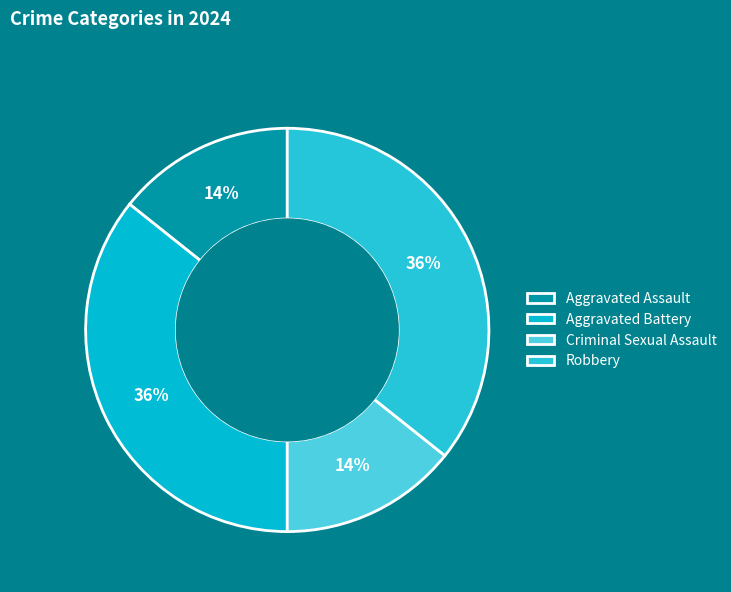

Does Aggravated Assault represent more than half of the total?

No